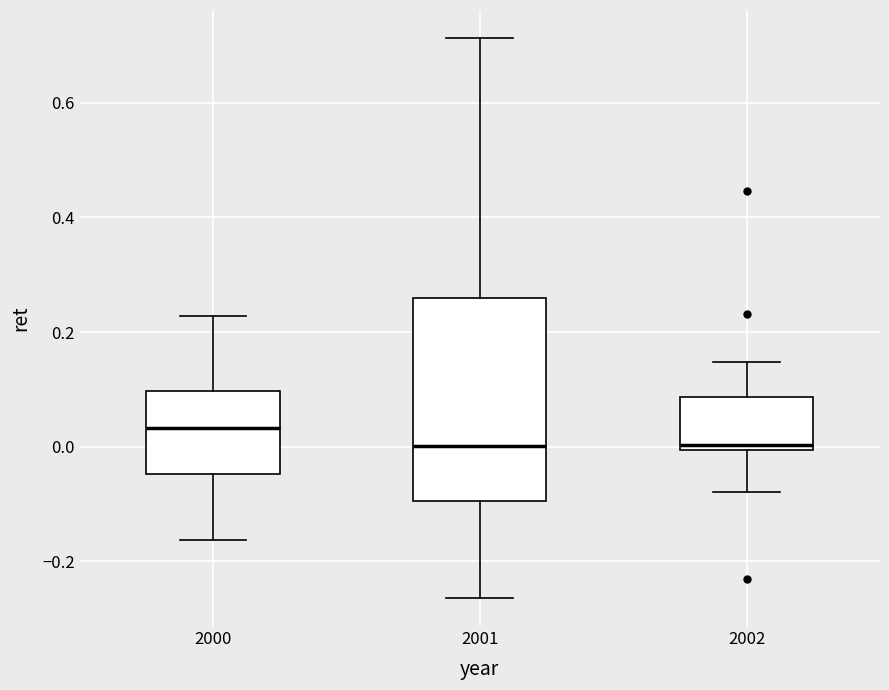

Comparing the boxes themselves (not the whiskers), which one is the tallest?

2001